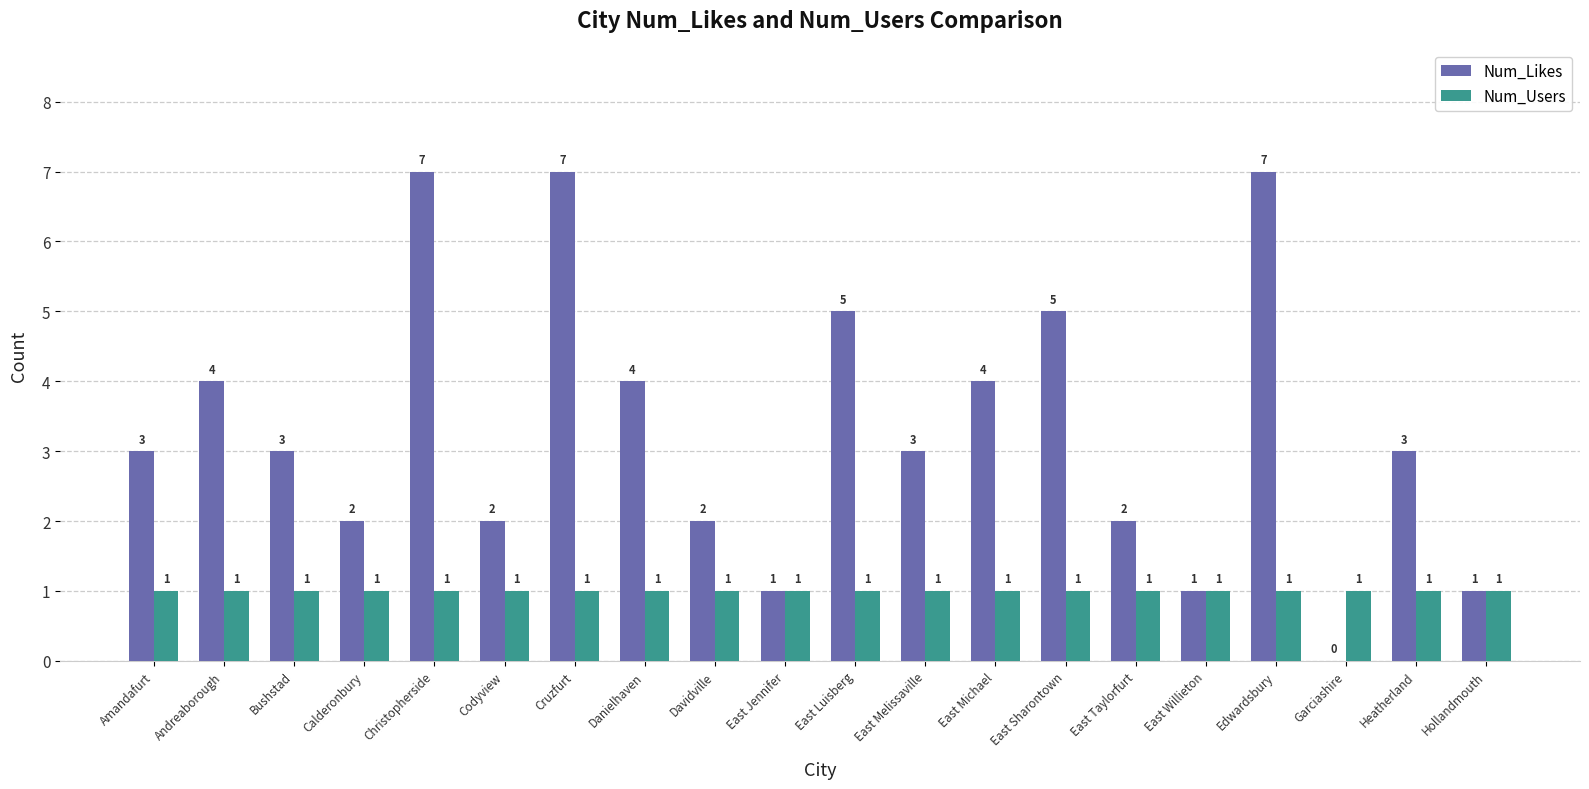

Which series changed the most between Amandafurt and Codyview?

Num_Likes